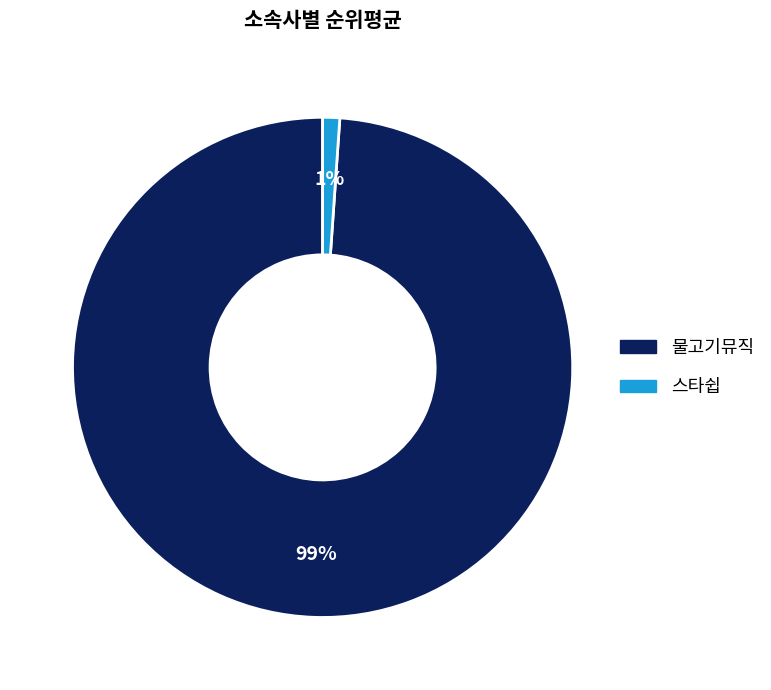

Do 물고기뮤직 and 스타쉽 together represent more than half of the pie?

Yes